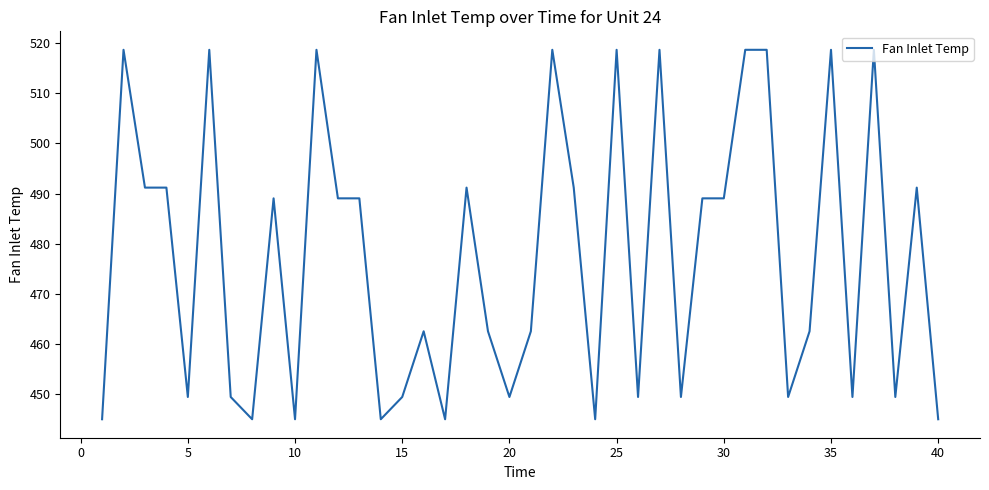

What is the smallest value displayed?

445.0